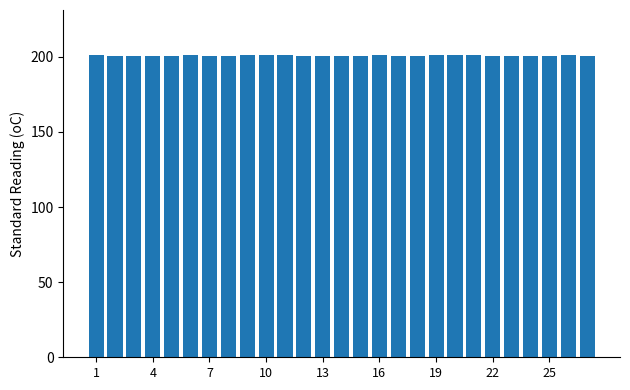

What is the sum of all values?

5416.9